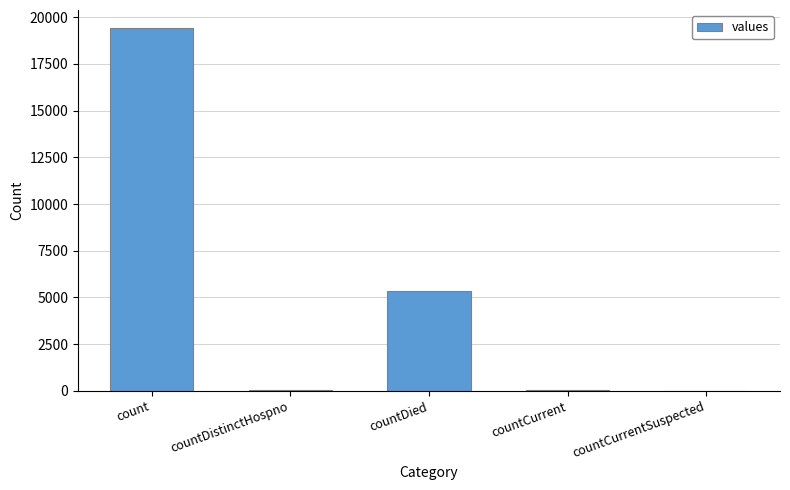

At which label is the value closest to 9710?

countDied